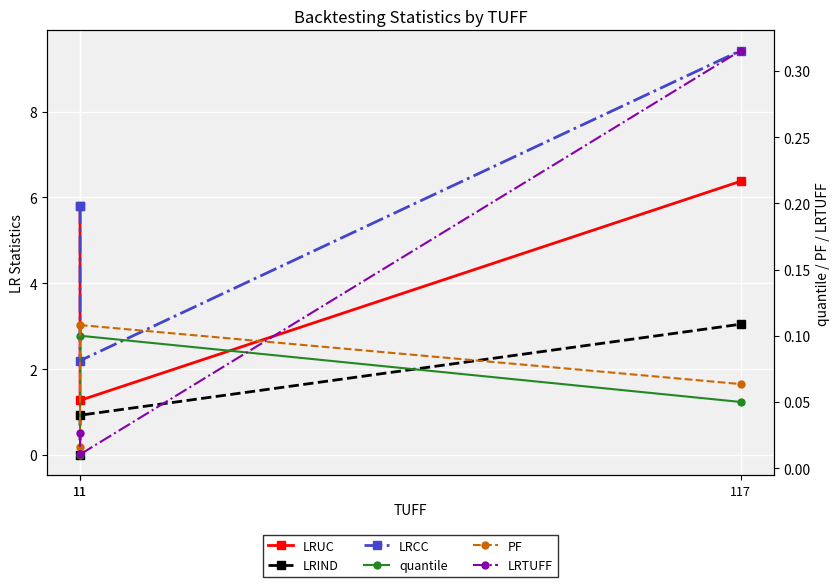

How many data points in LRUC are above 5?

2